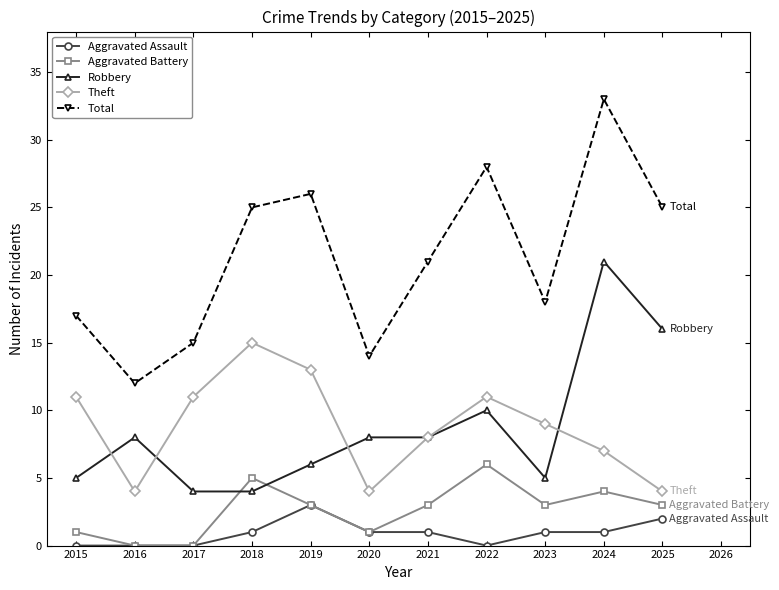

What is the difference between the maximum and minimum values in the Aggravated Battery series?

6